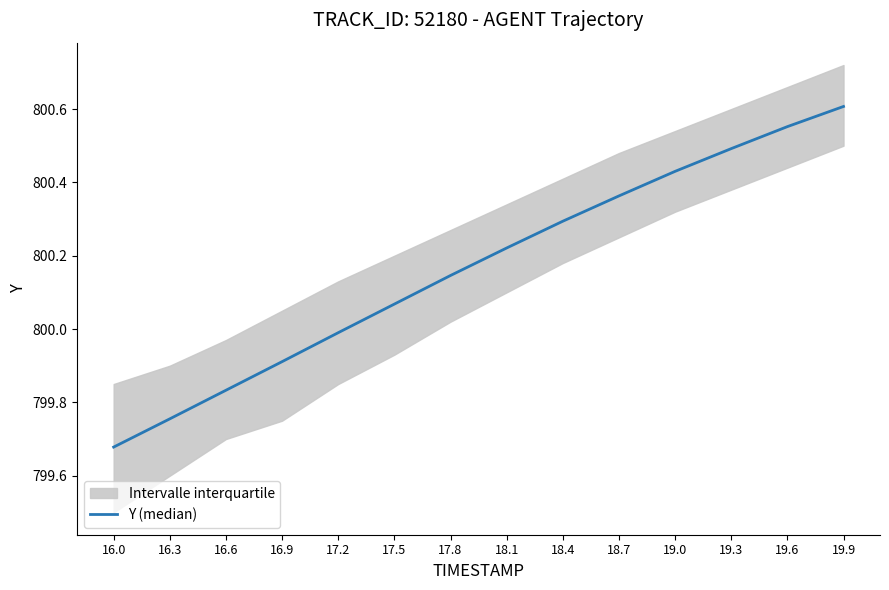

Reading left to right, extract all data points from this chart.

799.7	799.8	799.8	799.9	800.0	800.1	800.1	800.2	800.3	800.4	800.4	800.5	800.6	800.6